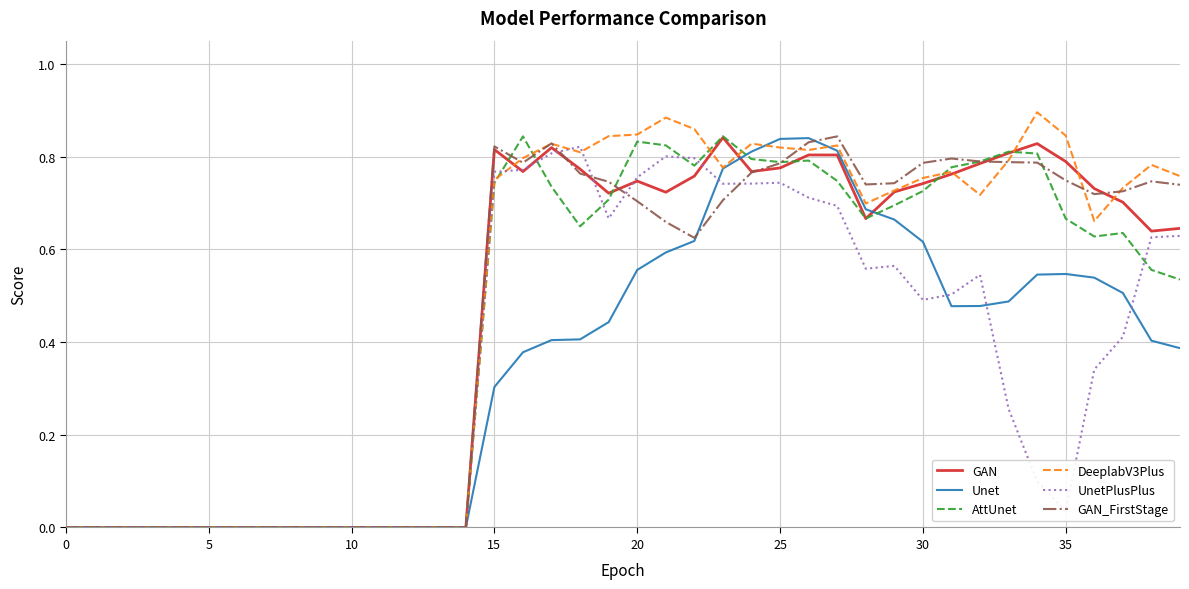

Which series has the widest spread of values?

DeeplabV3Plus